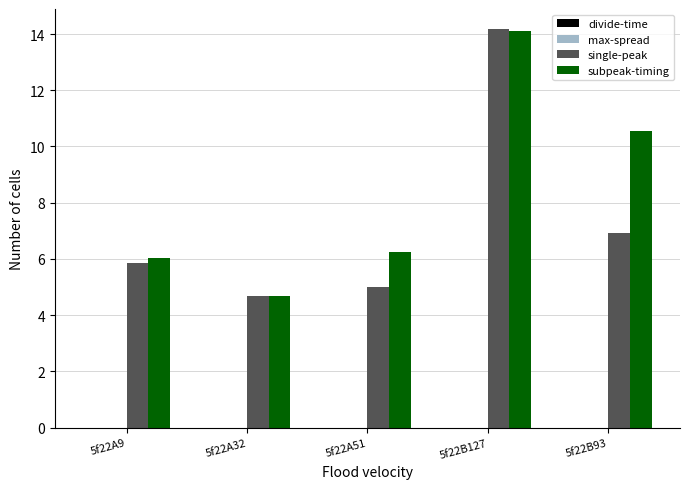

List the series in order of their overall mean, lowest first.

single-peak, subpeak-timing